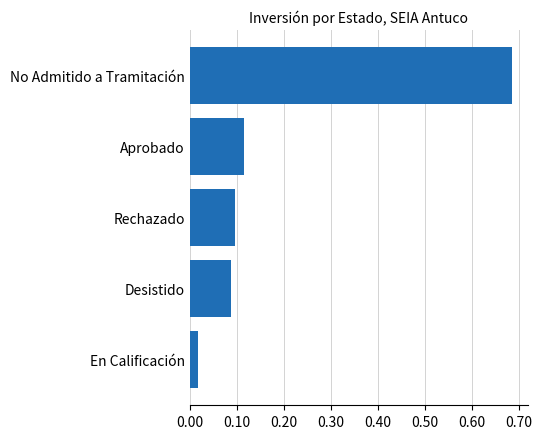

Rank the categories by value from highest to lowest.

No Admitido a Tramitación, Aprobado, Rechazado, Desistido, En Calificación